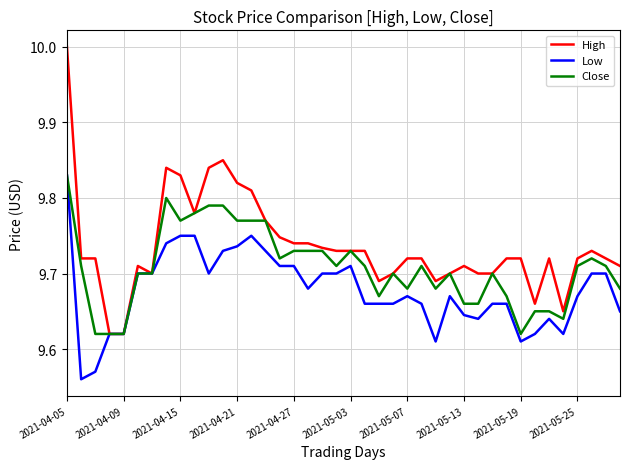

What is the highest value of the High series?

10.0